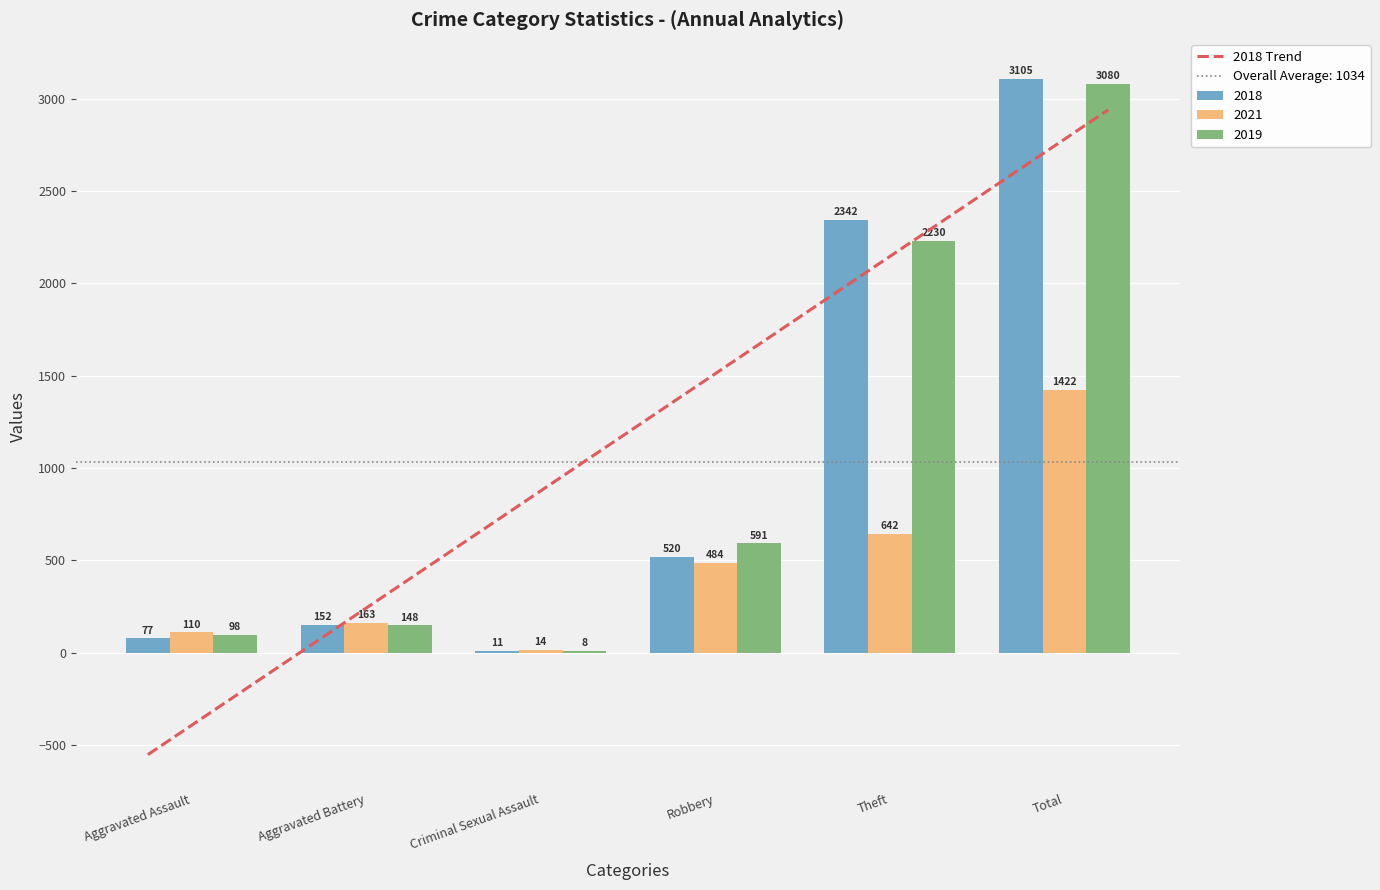

What position from the right is Criminal Sexual Assault?

4